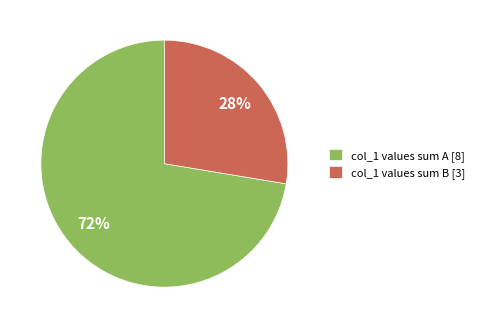

Which slice is the largest?

col_1 values sum A [8]